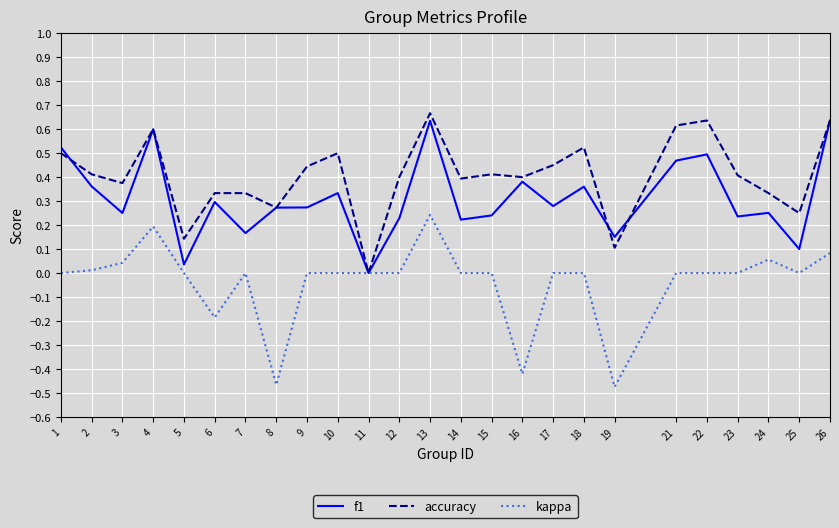

What are all the series names shown in the legend?

f1, accuracy, kappa